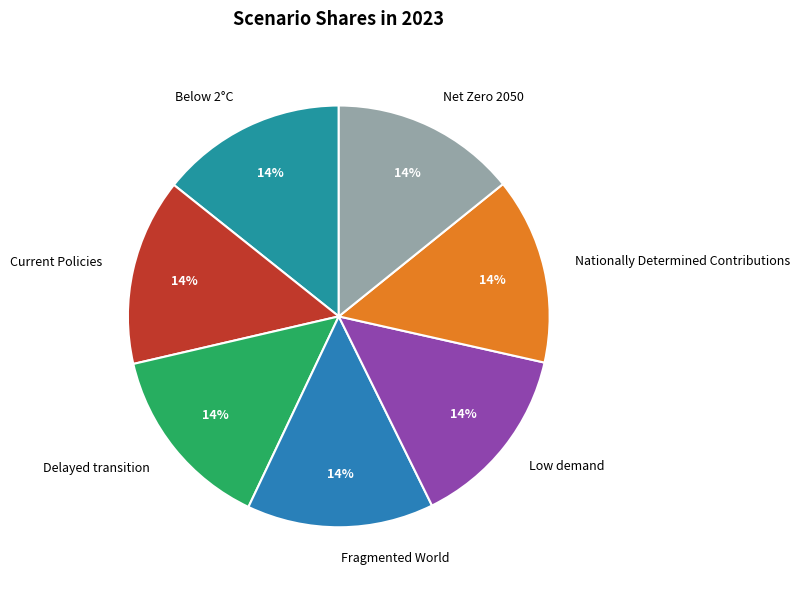

To the nearest percent, what is the combined percentage of Current Policies and Low demand?

29%